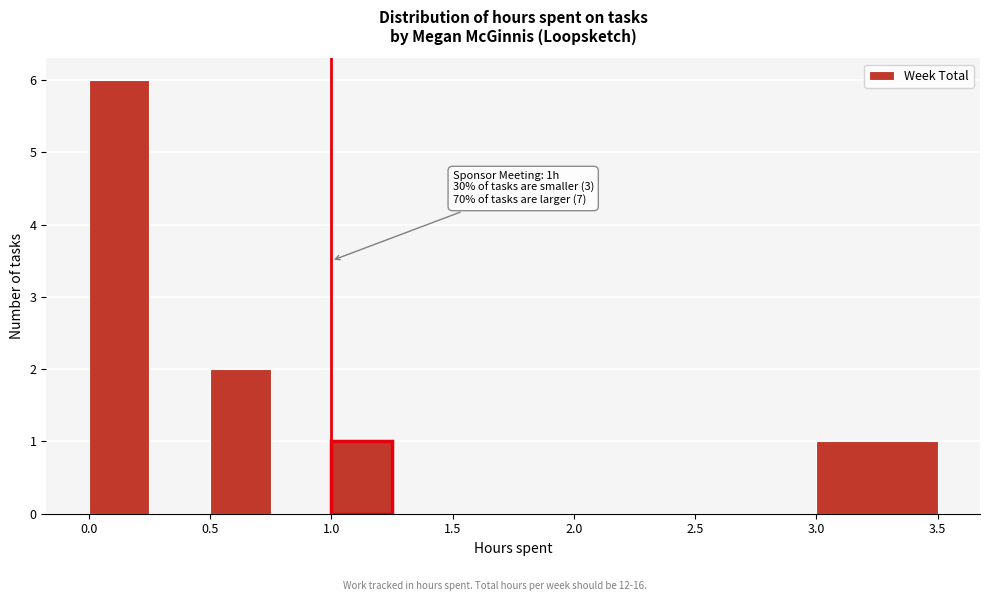

Which range on the x-axis has the tallest bar?

0.00 to 0.25